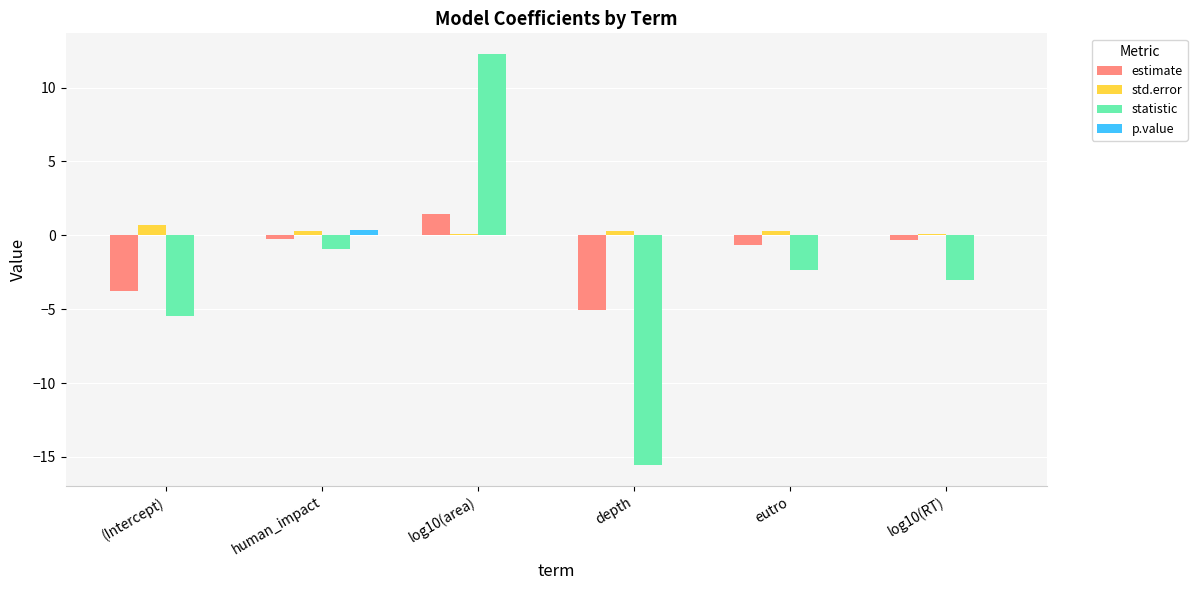

Which series changed the most between (Intercept) and human_impact?

statistic